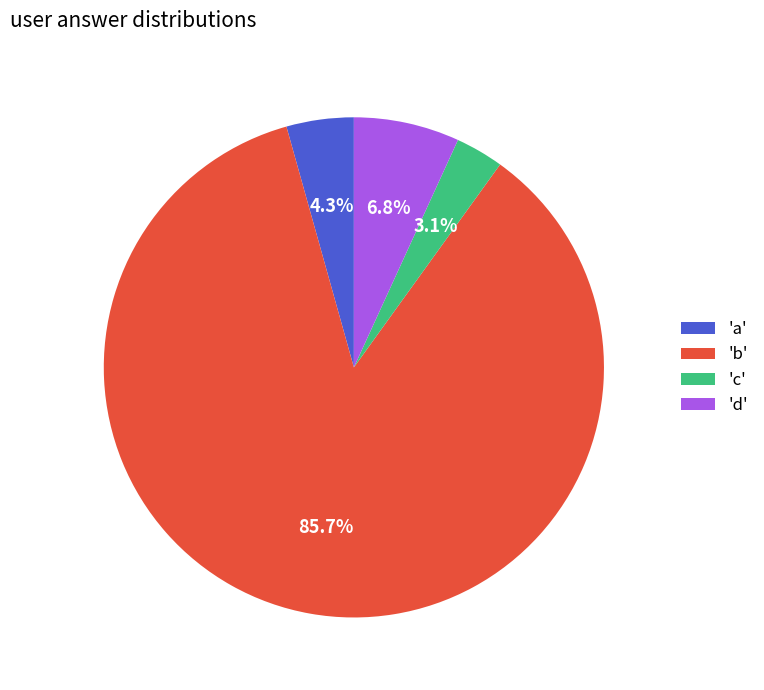

What is the largest slice in the pie chart?

'b'